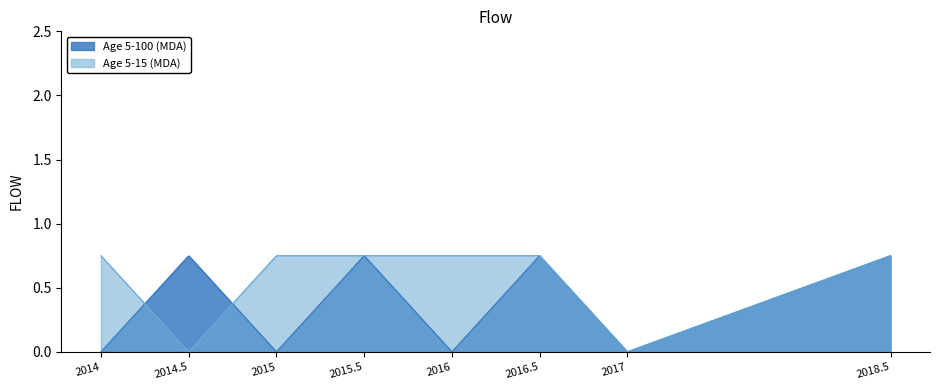

Count the Age 5-15 (MDA) values in the range 0 to 1.

8